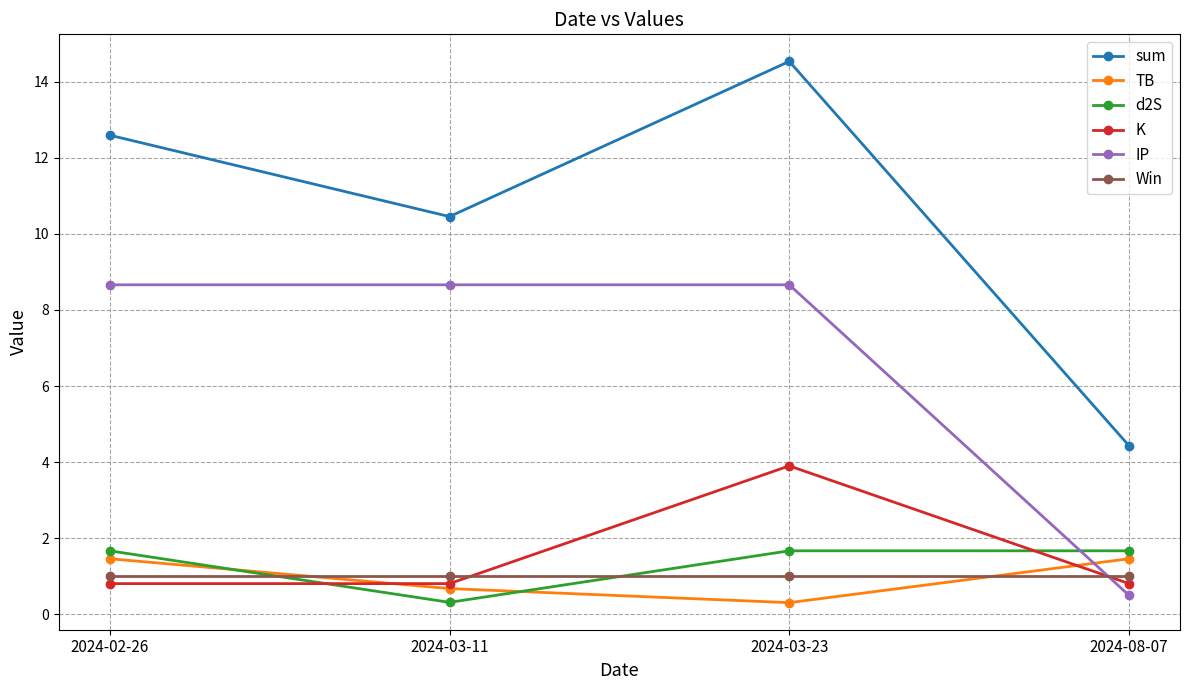

Is it true that sum equals 4.4 at 2024-08-07?

True